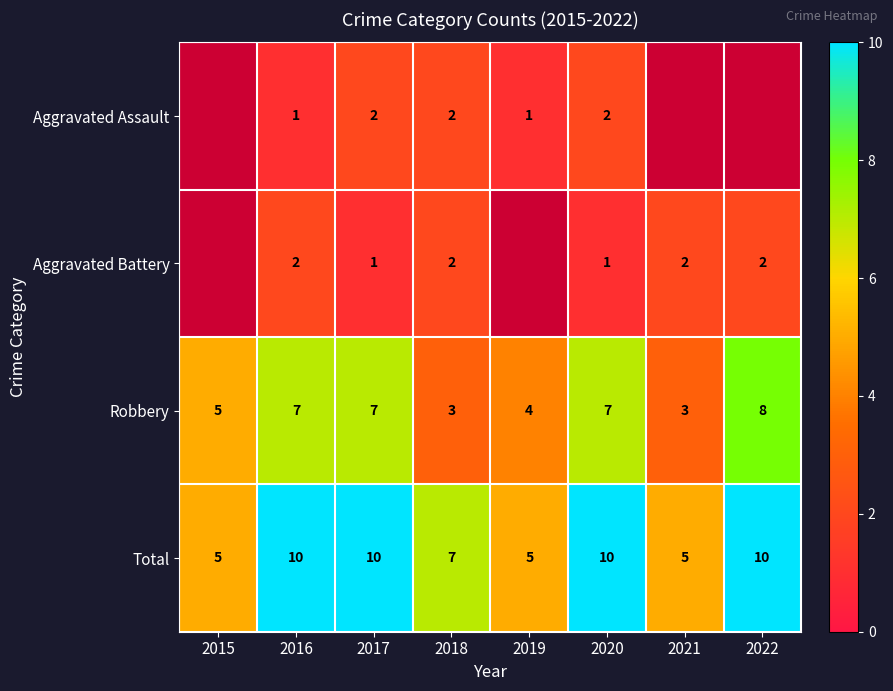

What is the difference between the highest and lowest values at 2018?

5